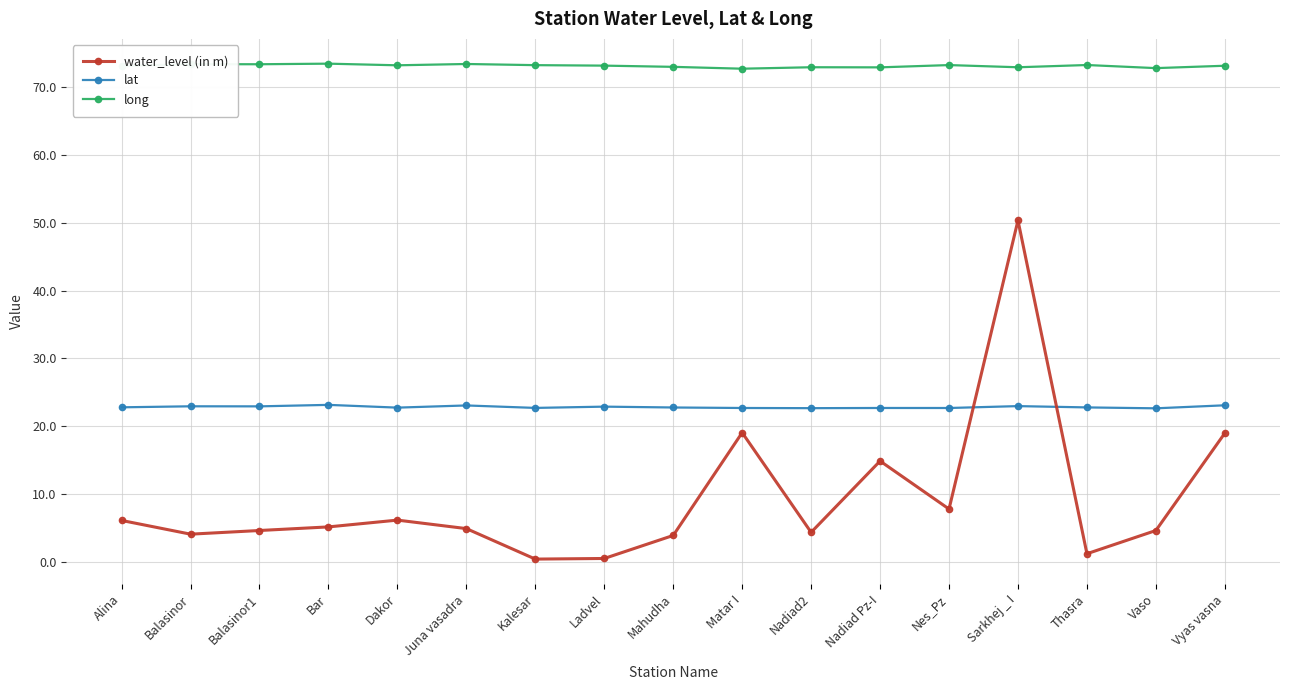

True or false: long and lat cross at least once.

False